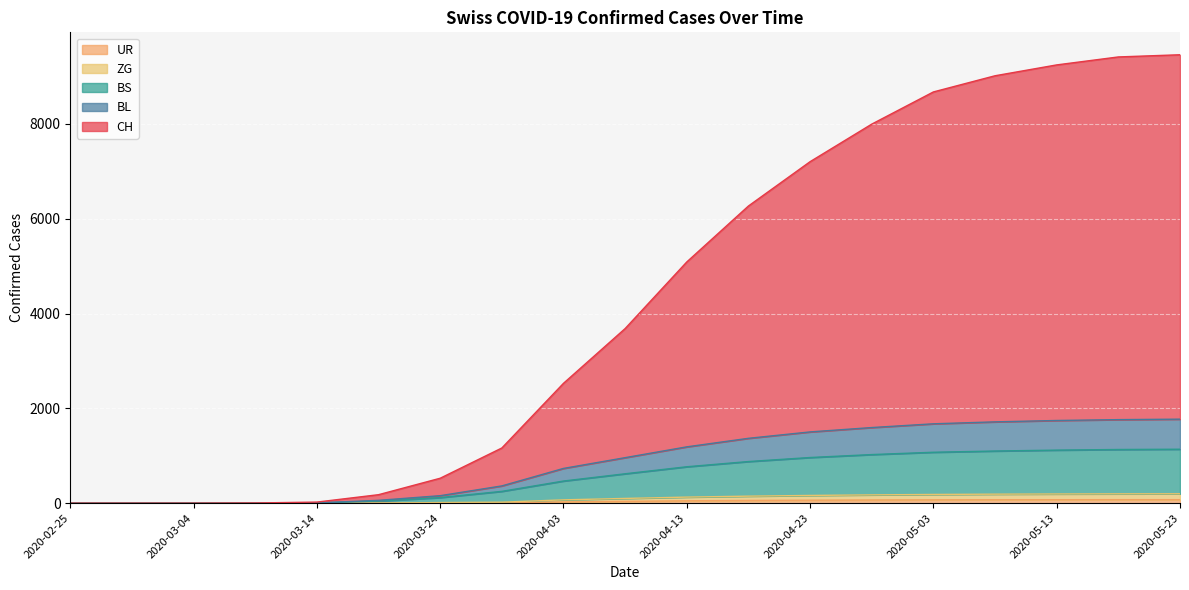

Count the number of categories in the chart.

19